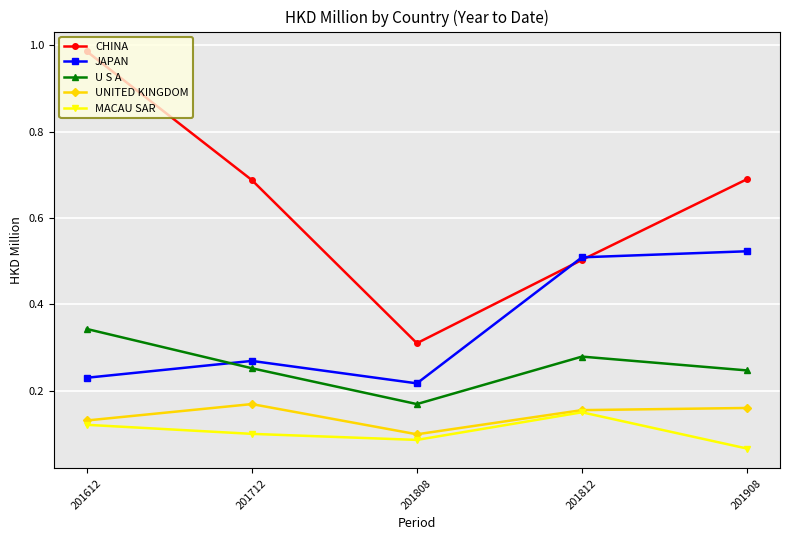

Which label corresponds to the largest value in the chart?

201612